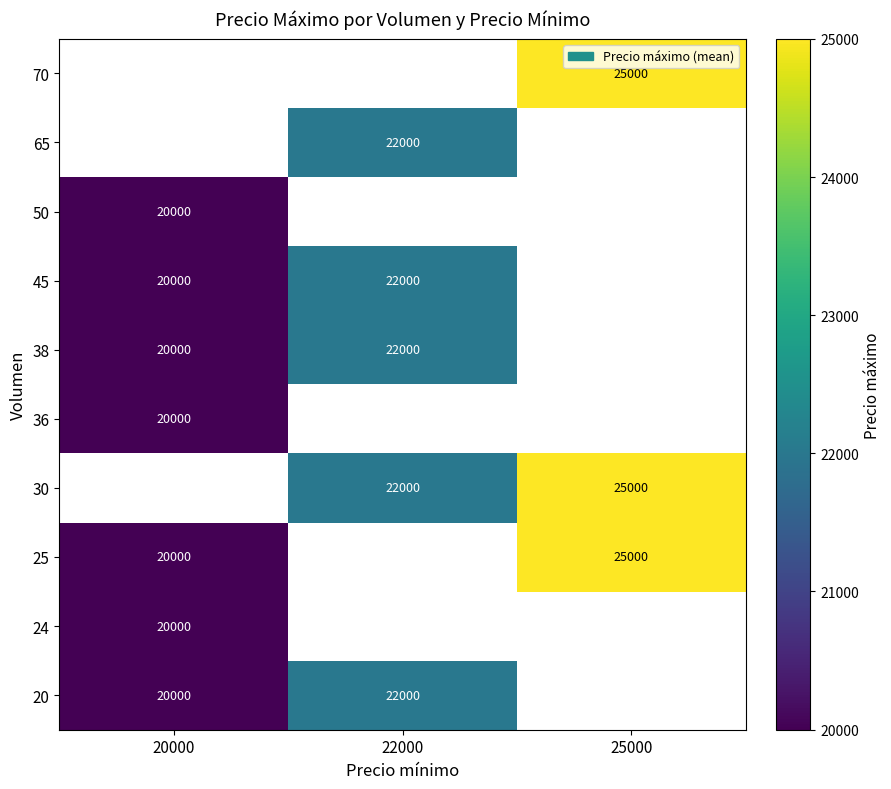

The 45 series shows 22000 at 22000. True or false?

True